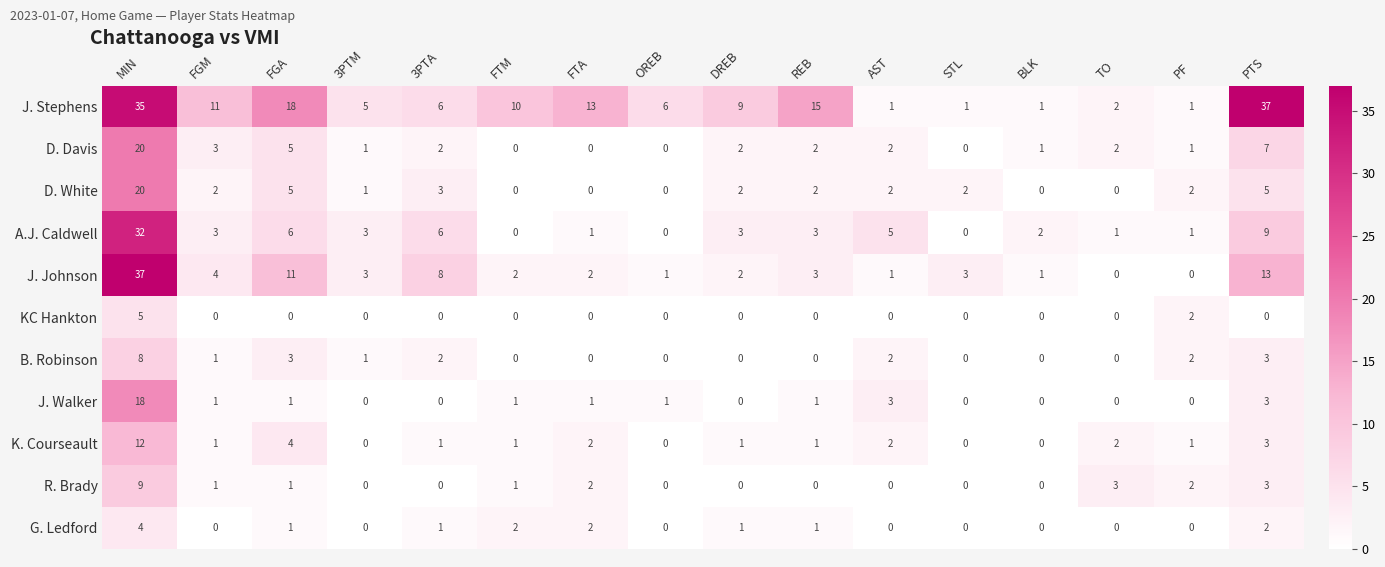

How many G. Ledford values are between 0 and 2?

15